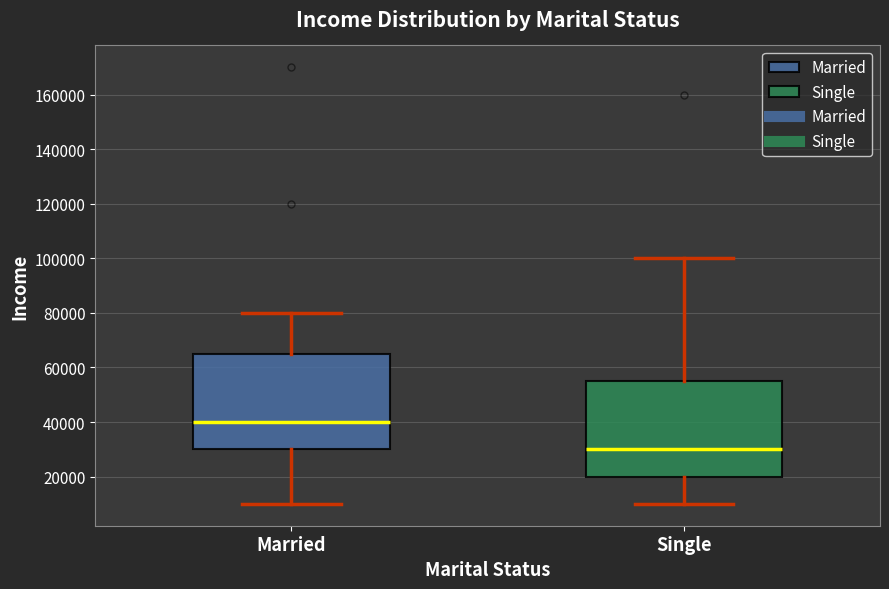

Where does the lower whisker of the box for Married end on the y-axis? The values are not printed on the chart, so give them approximately, as read against the axis.

10000